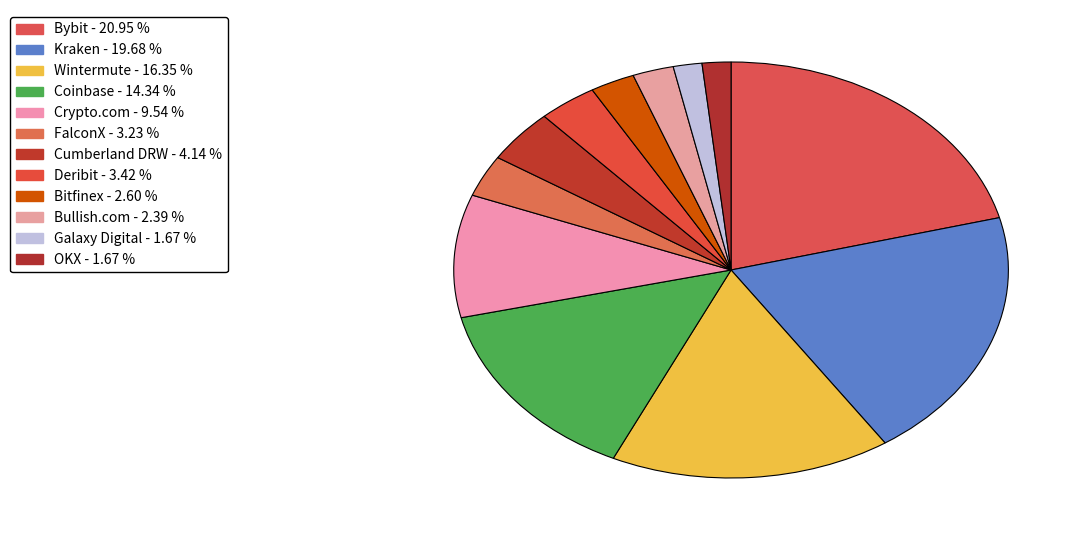

Count the number of slices in the pie.

12